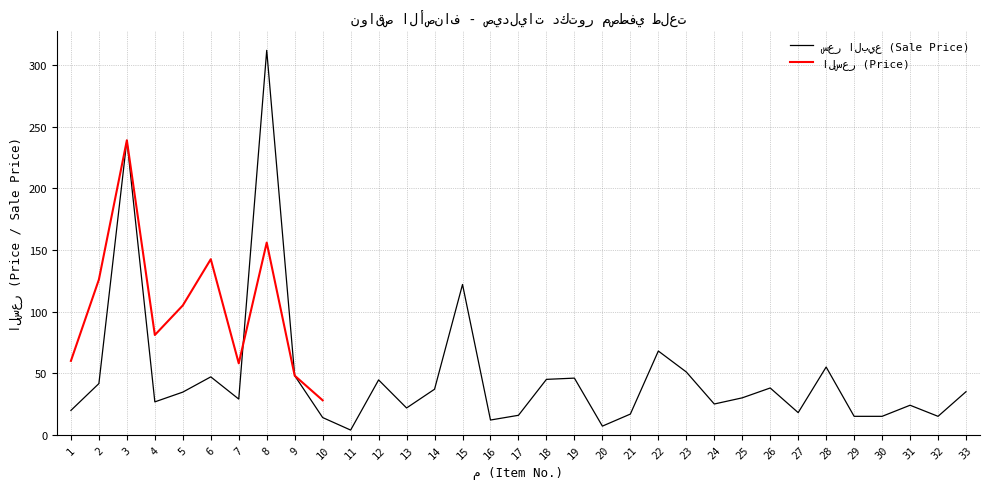

Reading right to left, transcribe all the data shown in this chart.

33=35.0	32=15.0	31=24.0	30=15.0	29=15.0	28=55.0	27=18.0	26=38.0	25=30.0	24=25.0	23=51.0	22=68.0	21=16.8	20=7.0	19=46.0	18=45.0	17=15.8	16=12.0	15=122.0	14=37.0	13=21.8	12=44.5	11=3.8	10=14.0	9=48.0	8=312.0	7=29.0	6=47.0	5=34.6	4=26.7	3=239.0	2=41.6	1=19.8